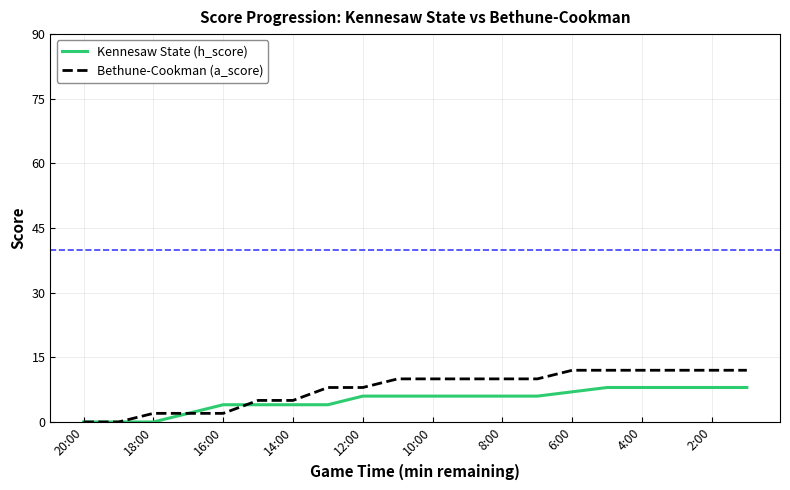

Rank the series by their maximum value, from highest to lowest.

Bethune-Cookman (a_score), Kennesaw State (h_score)